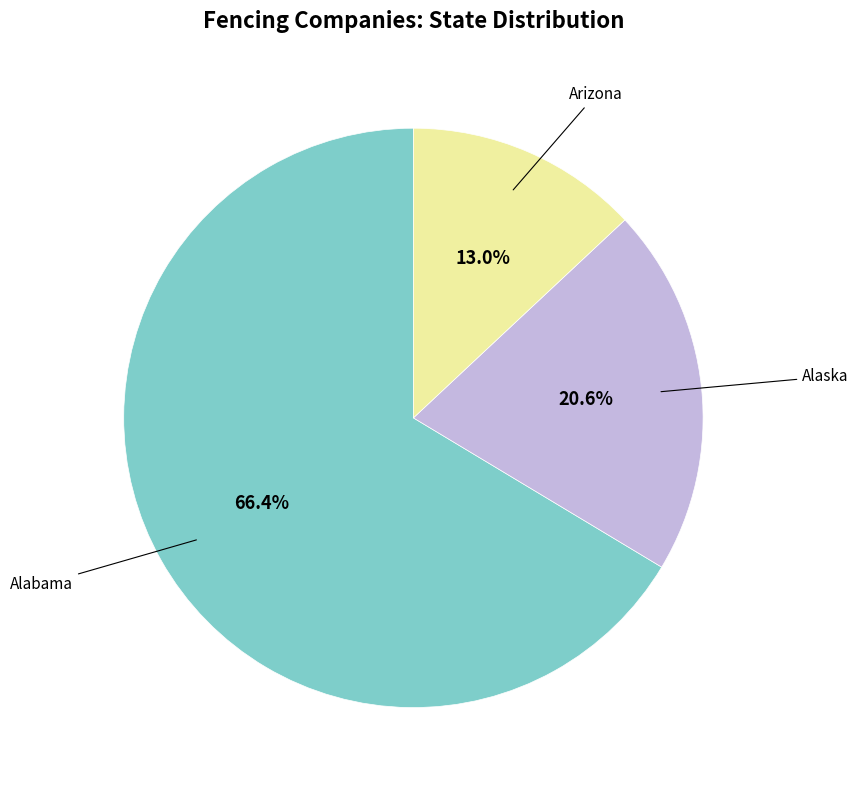

Is there any slice that represents more than half of the pie?

Yes